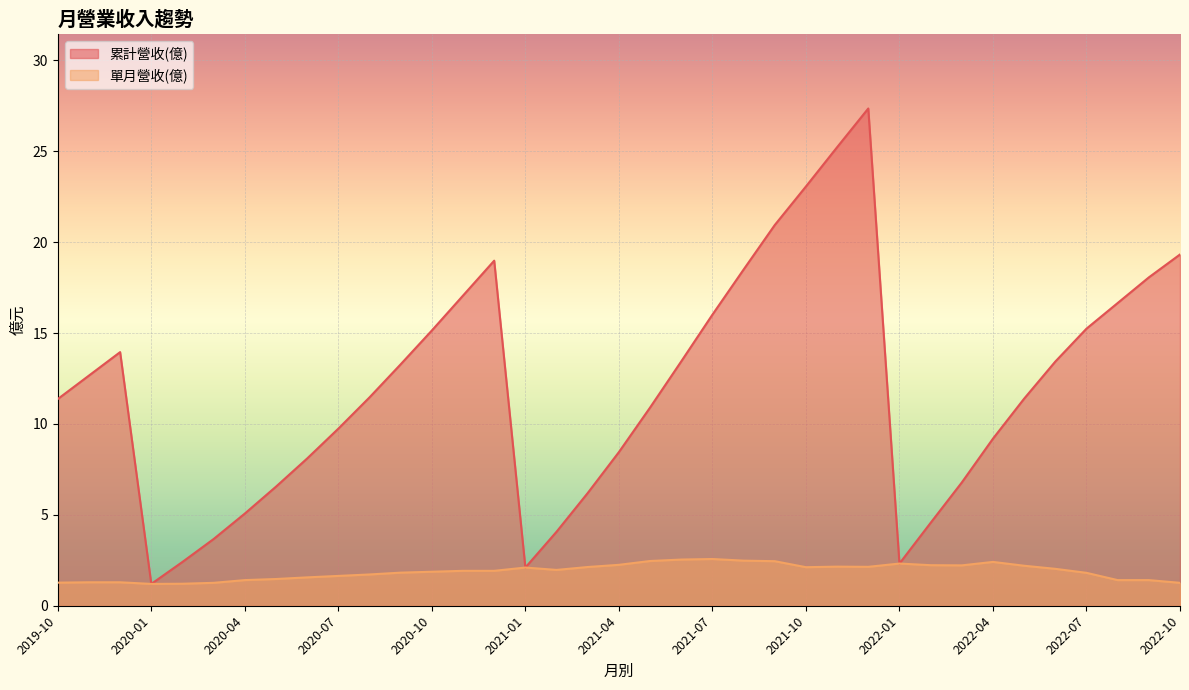

Which series has the largest range (max minus min)?

累計營收(億)